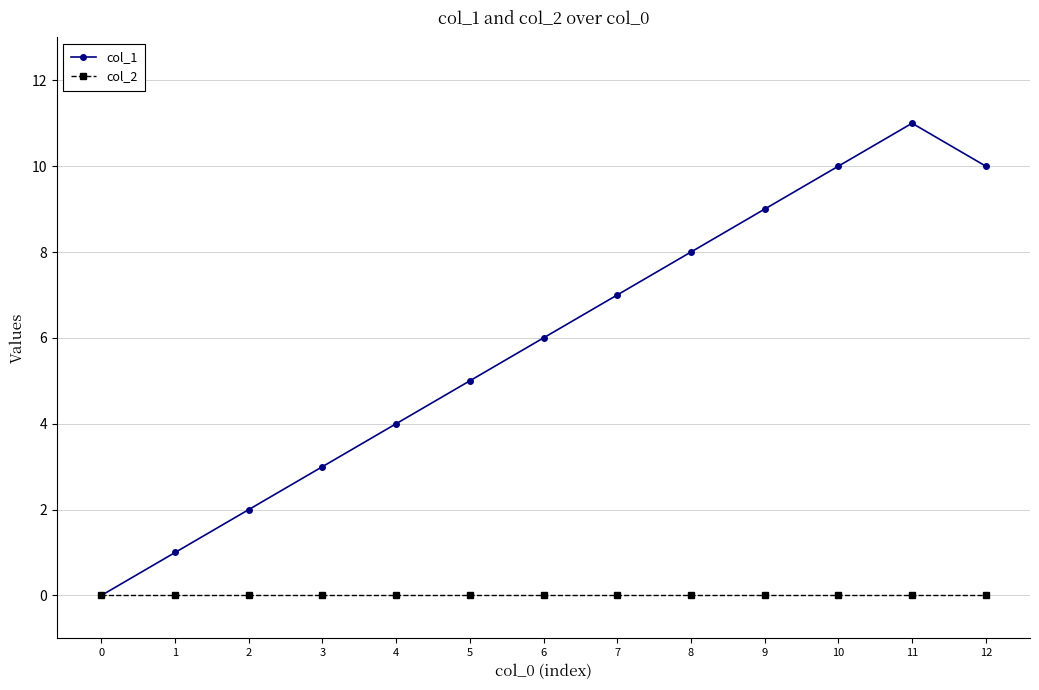

At 4, list the series in order from largest to smallest.

col_1, col_2